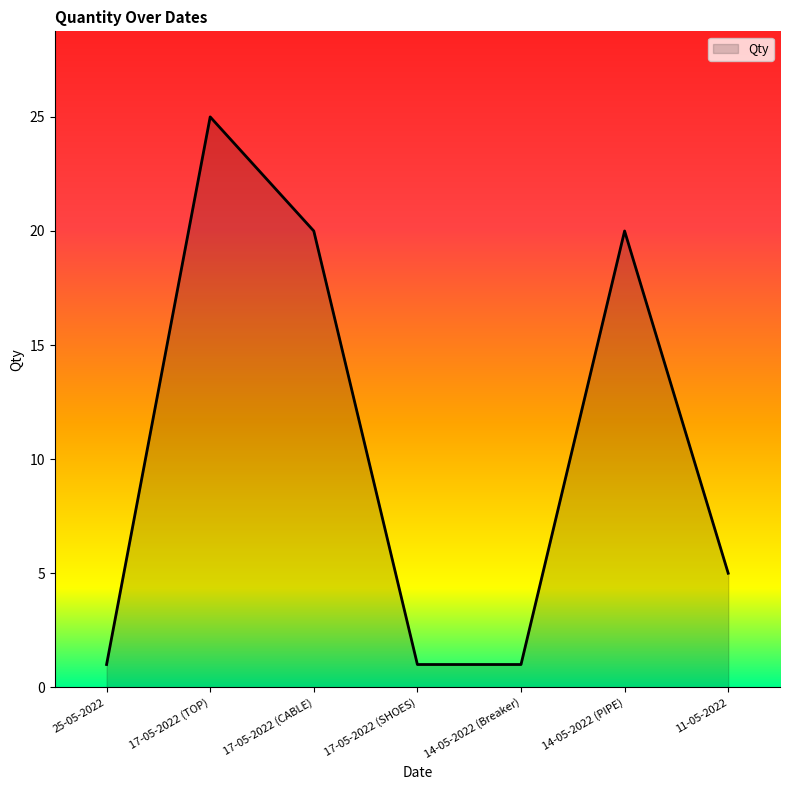

Reading left to right, what are all the values shown in this chart?

25-05-2022=1	17-05-2022 (TOP)=25	17-05-2022 (CABLE)=20	17-05-2022 (SHOES)=1	14-05-2022 (Breaker)=1	14-05-2022 (PIPE)=20	11-05-2022=5